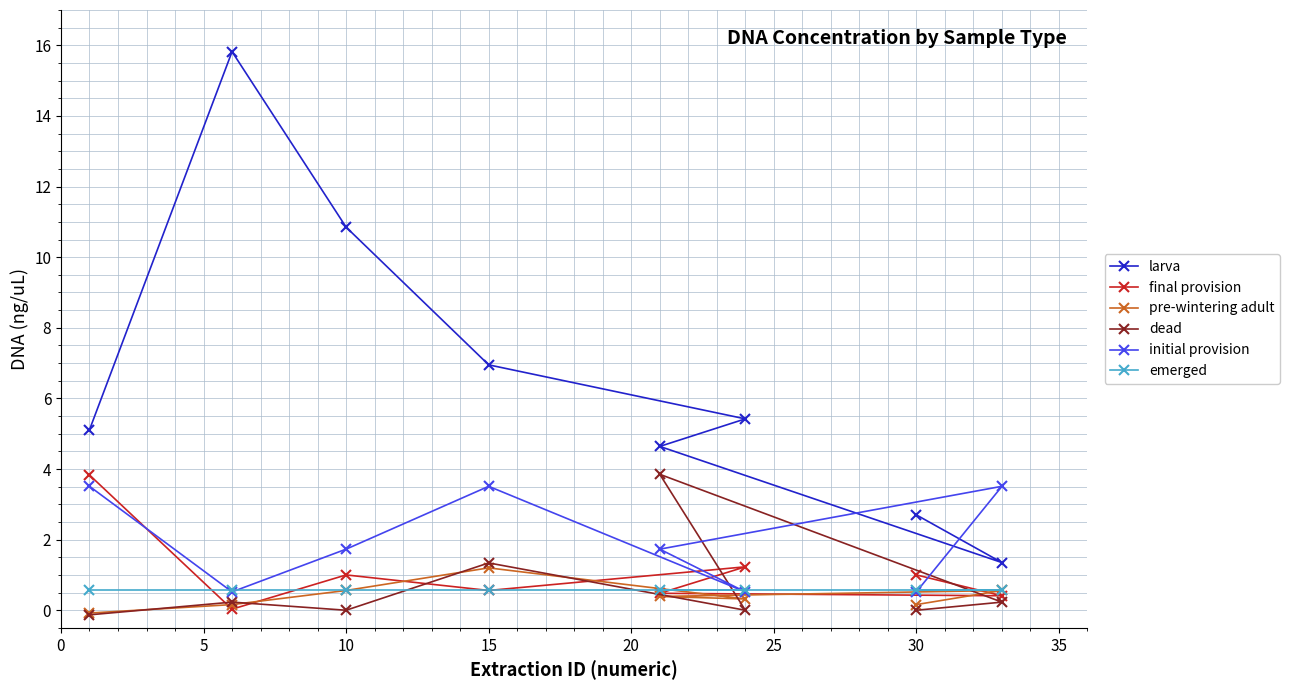

Which category has the highest value in the pre-wintering adult series?

15